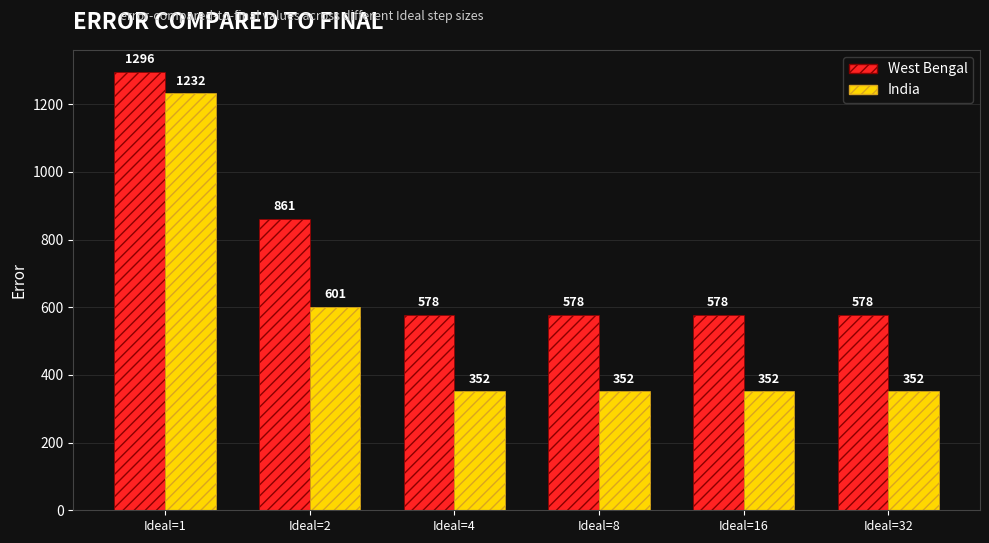

What is the spread (max minus min) of values at Ideal=16?

226